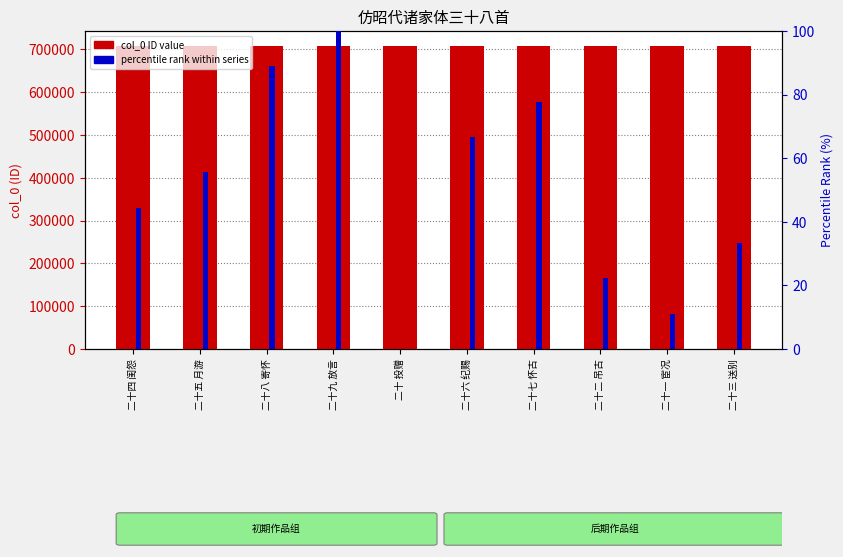

Reading left to right, what are all the values shown in this chart?

col_0 (ID value): 二十四 闺怨=707177.0	二十五 月游=707178.0	二十八 寄怀=707181.0	二十九 放言=707182.0	二十 投赠=707173.0	二十六 纪赐=707179.0	二十七 怀古=707180.0	二十二 吊古=707175.0	二十一 宦况=707174.0	二十三 送别=707176.0
percentile rank within series: 二十四 闺怨=44.4	二十五 月游=55.6	二十八 寄怀=88.9	二十九 放言=100.0	二十 投赠=0.0	二十六 纪赐=66.7	二十七 怀古=77.8	二十二 吊古=22.2	二十一 宦况=11.1	二十三 送别=33.3